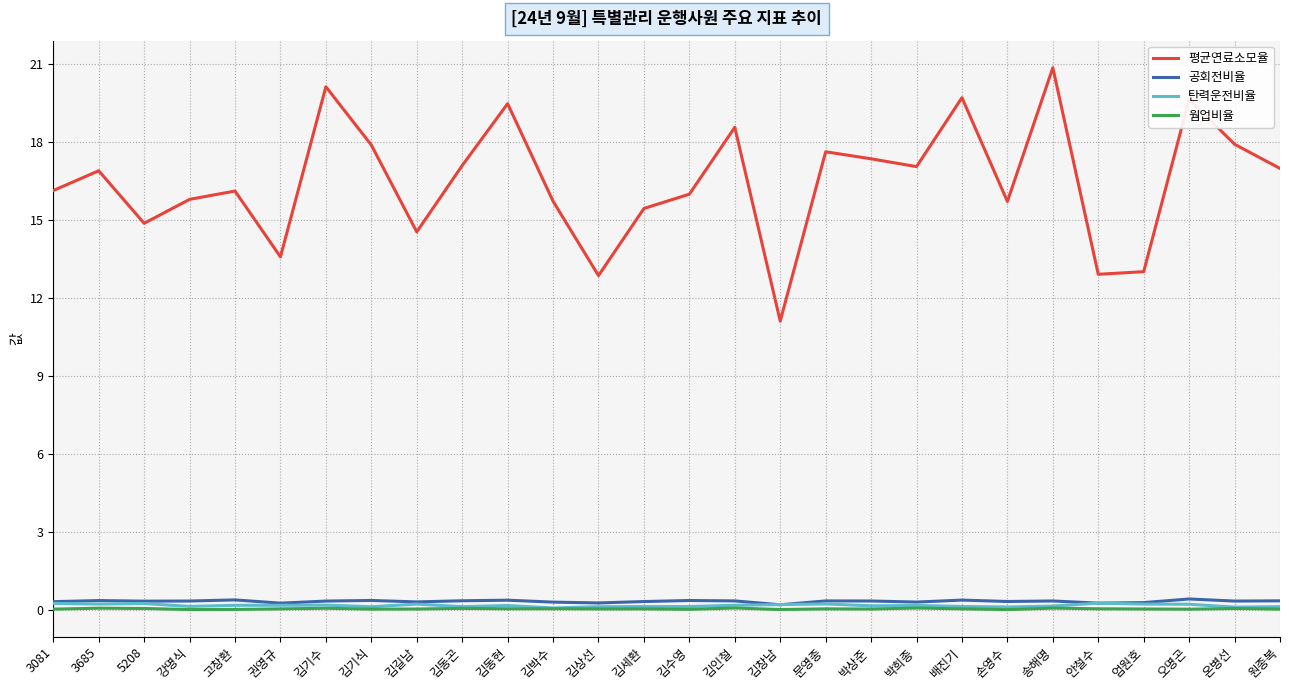

The value of 평균연료소모율 at 손영수 is 5.5. True or false?

False